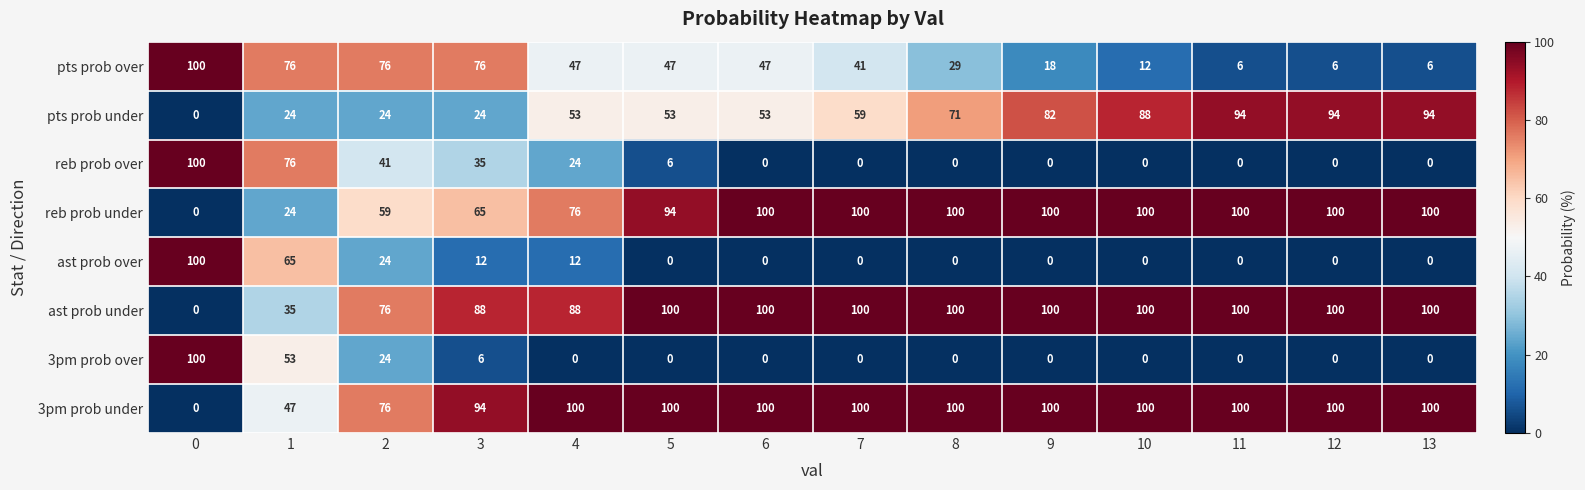

At how many categories does at least one series exceed 27?

14